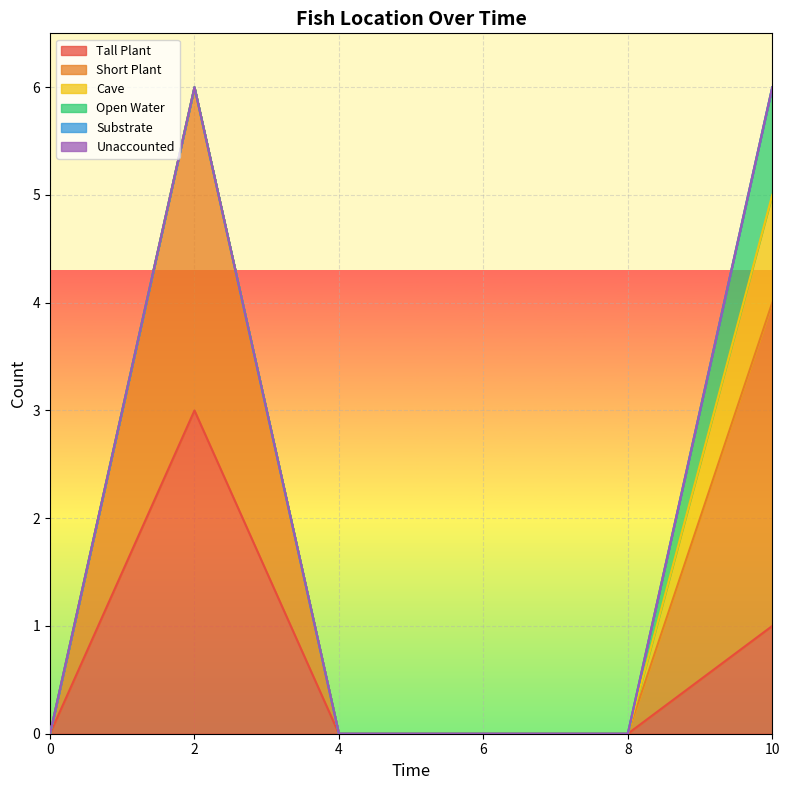

What is the difference between the second highest and second lowest values in the Short Plant series?

3